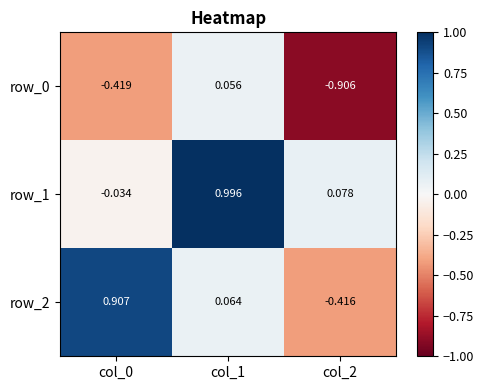

Is the value of row_0 at col_1 greater than the value of row_2 at col_1?

No